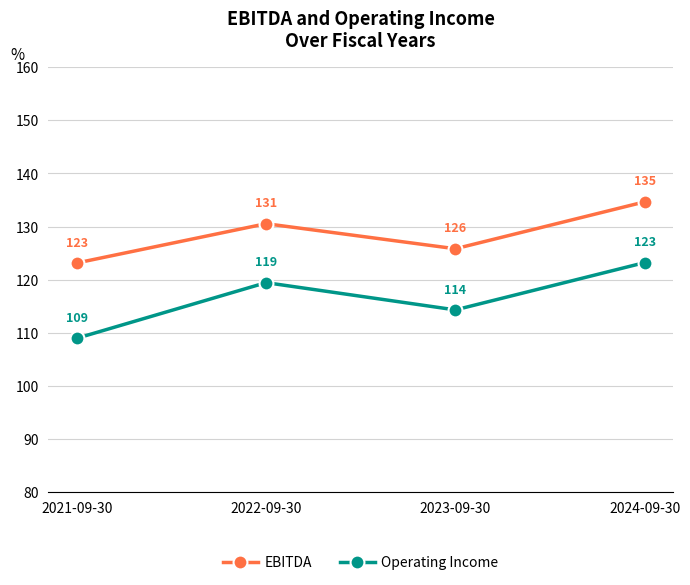

True or false: Operating Income and EBITDA intersect in this chart.

False